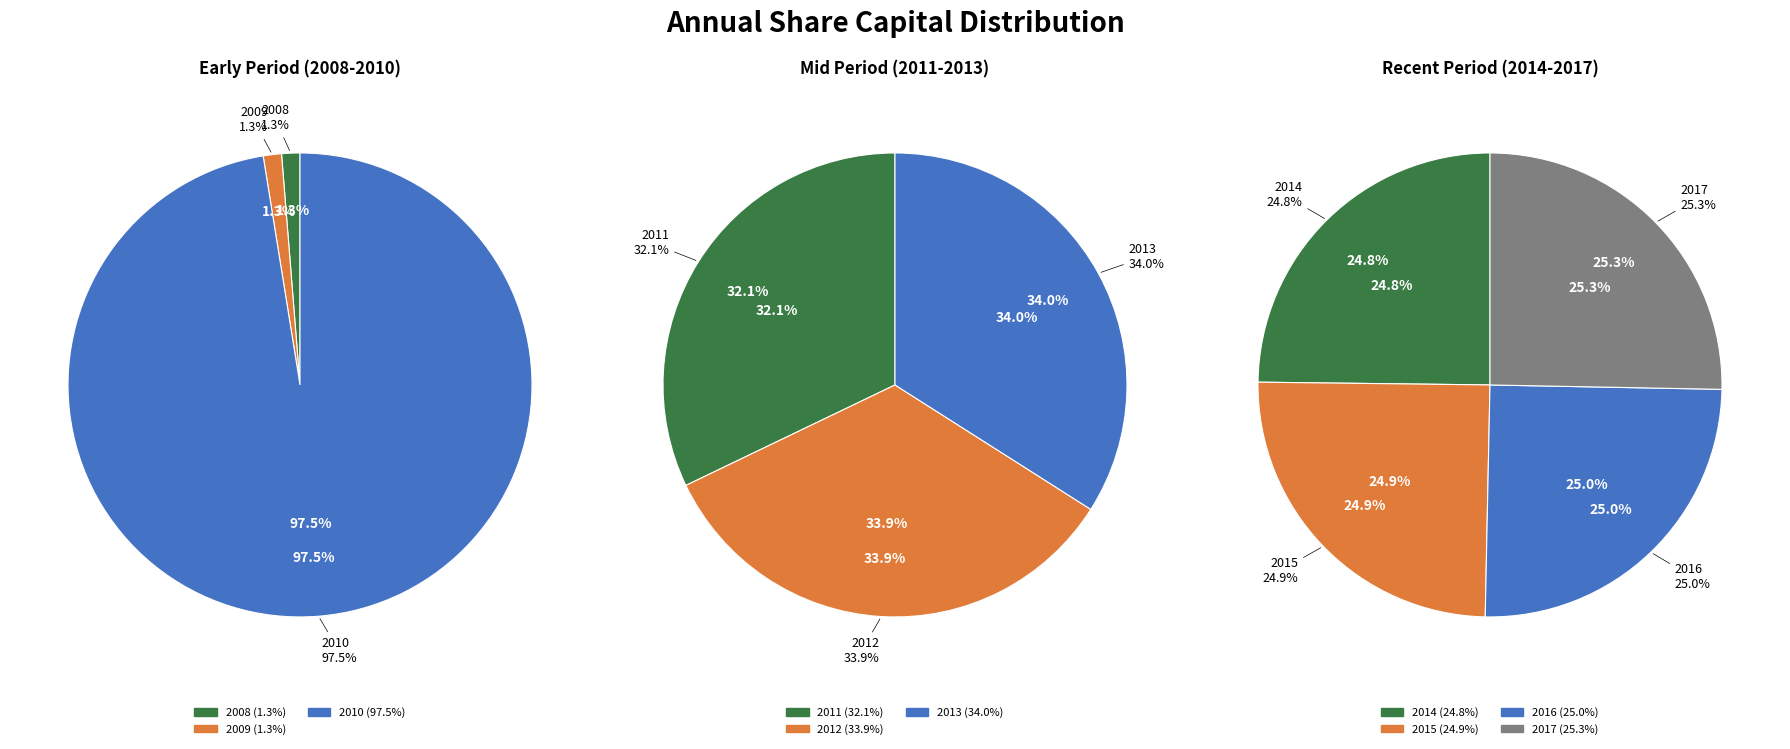

True or false: 2017 accounts for 28% of the total.

False